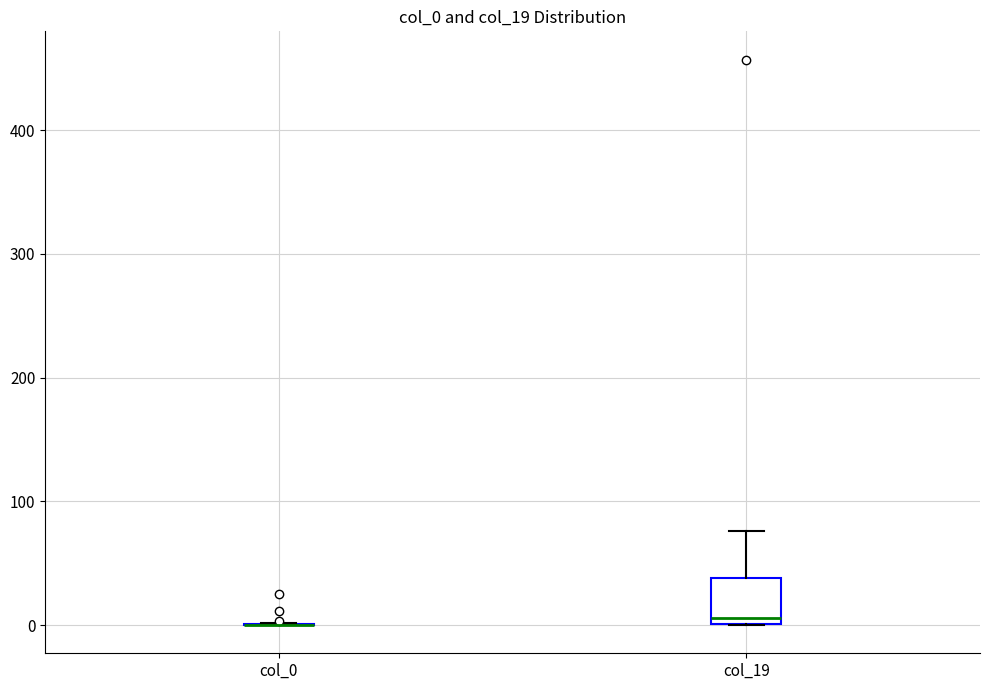

Which box is the tallest, from its lower edge to its upper edge?

col_19